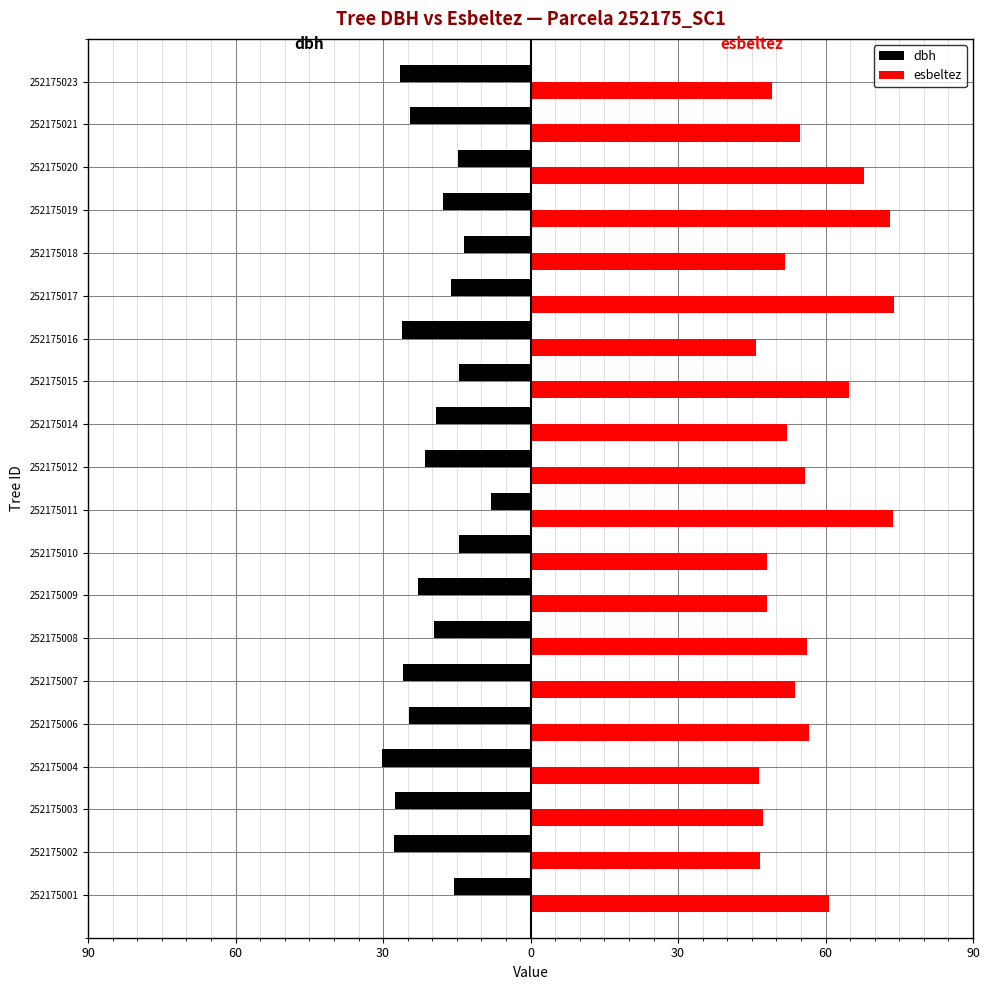

What is the average value of the dbh series?

-20.6